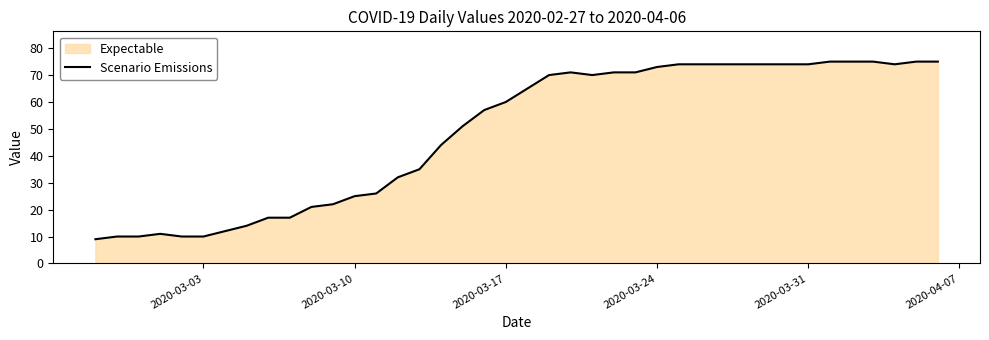

What is the minimum value shown in the chart?

9